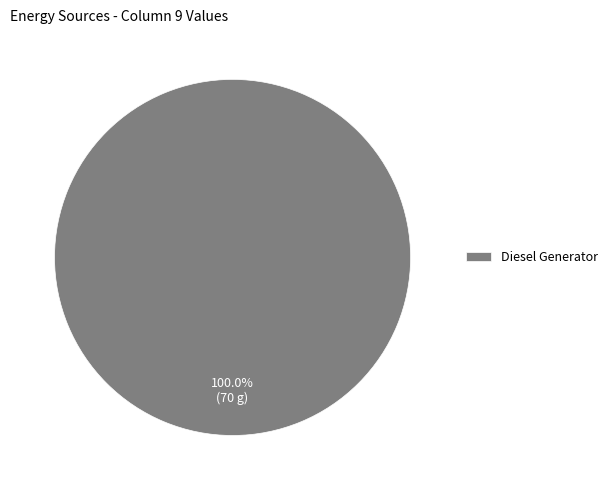

How many segments does this pie chart have?

1